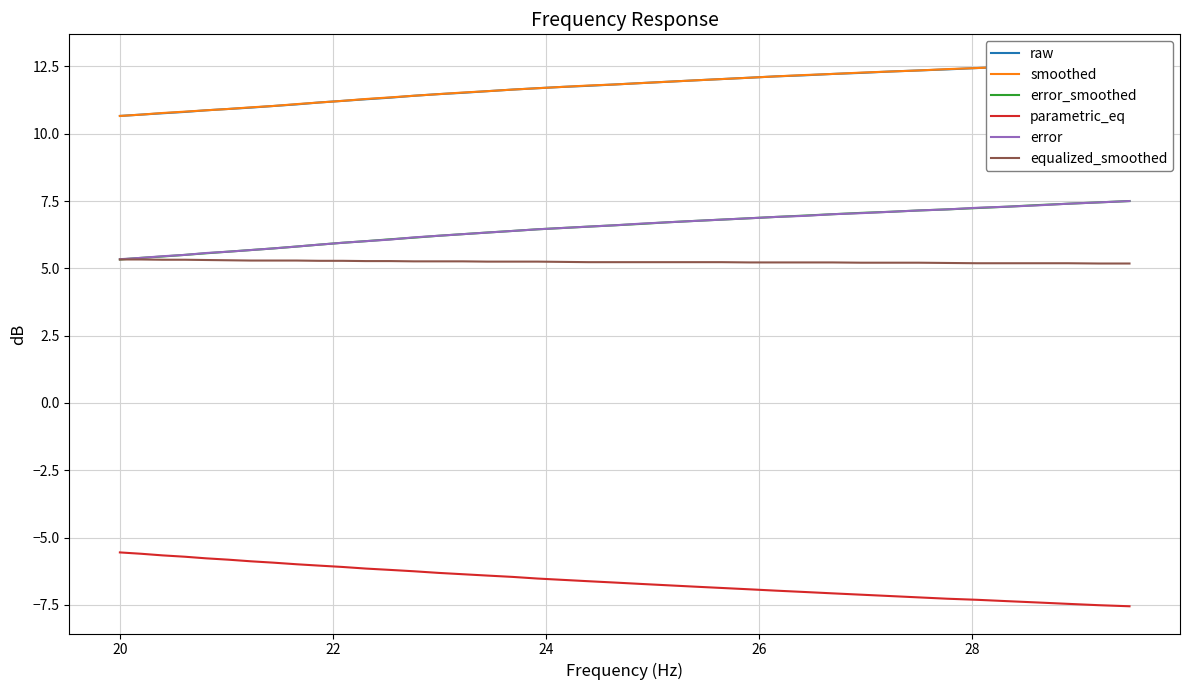

Count the number of categories in the chart.

40